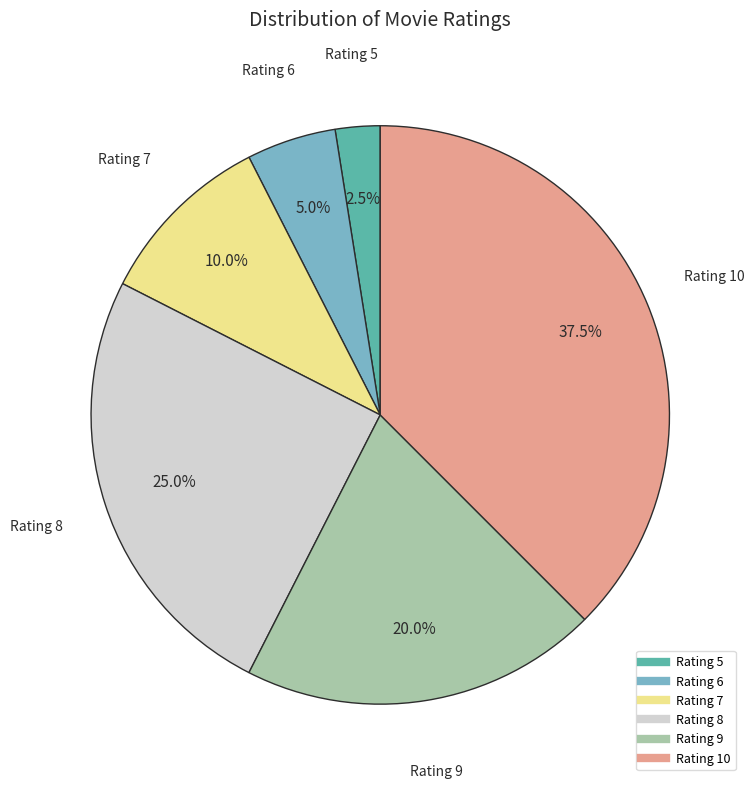

Is there a majority slice in this chart?

No